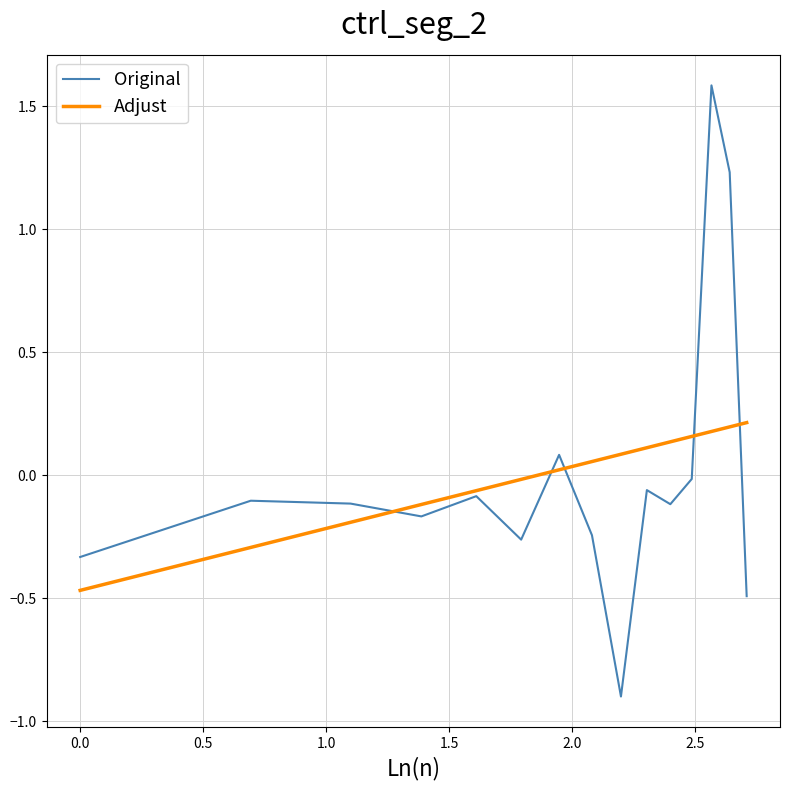

List the series in order of their peak value, highest first.

Original, Adjust